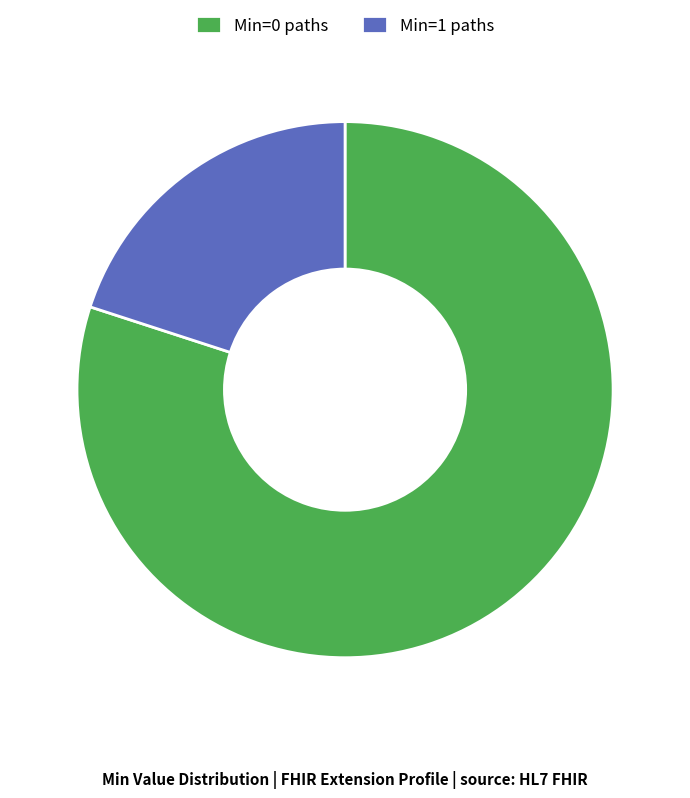

Is it true that Min=0 paths is 80% of the pie?

True